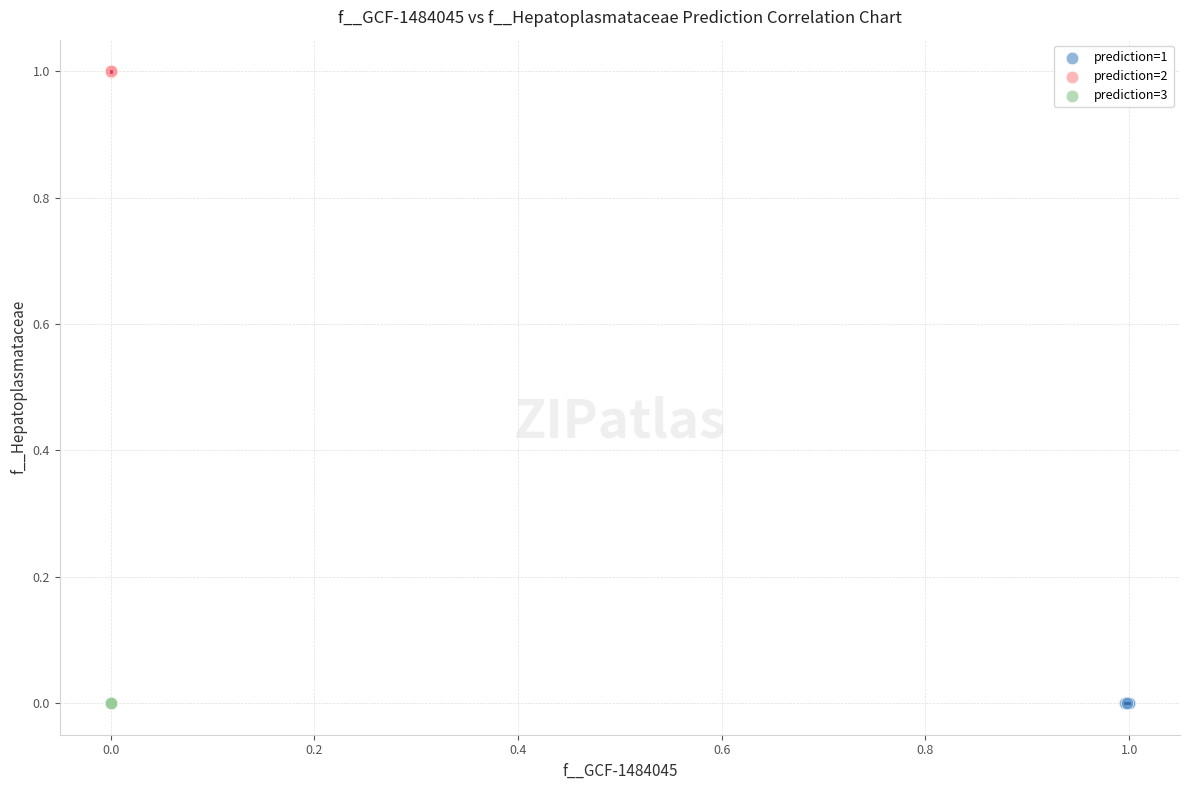

Which series has the largest Y range (max minus min)?

prediction=2